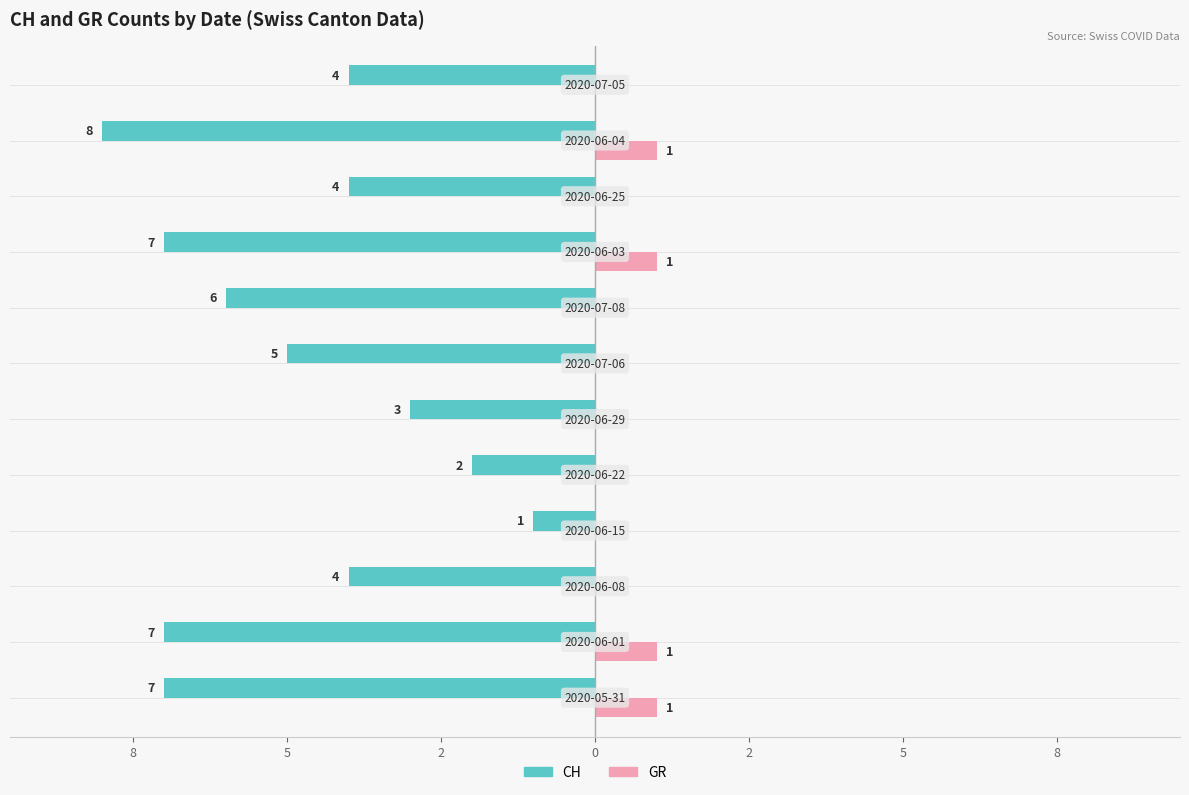

What are all the series names shown in the legend?

CH, GR